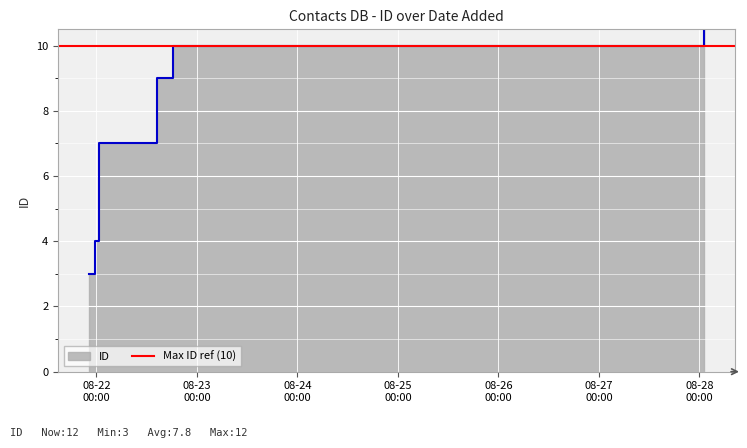

The value at 2024-08-22 18:15:21 is 10. True or false?

True